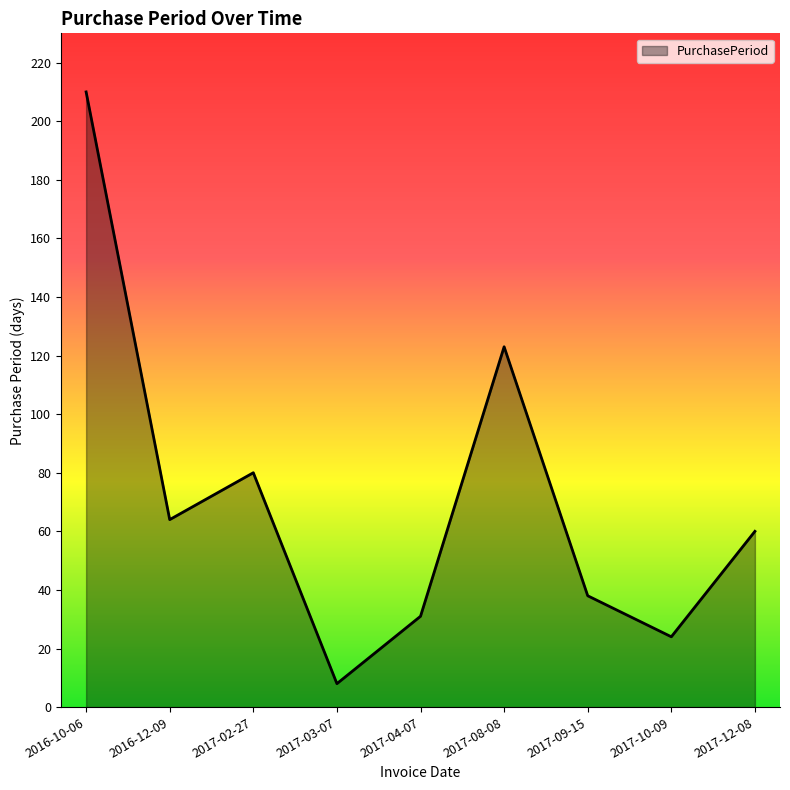

What is the change in value from 2017-04-07 to 2017-09-15?

+7